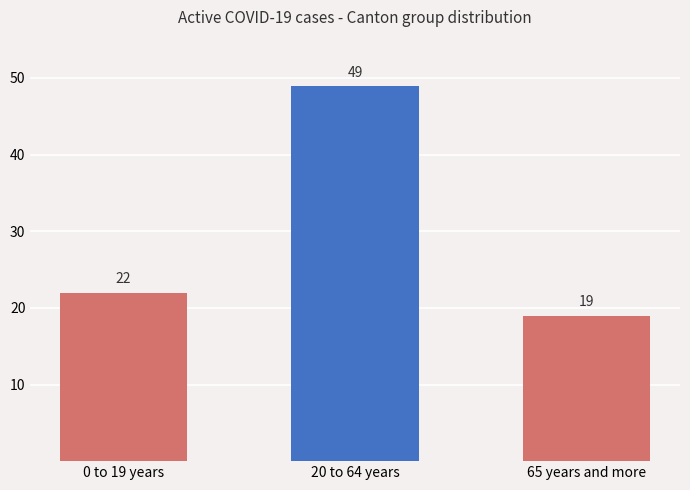

What is the difference between the maximum and second lowest values?

27